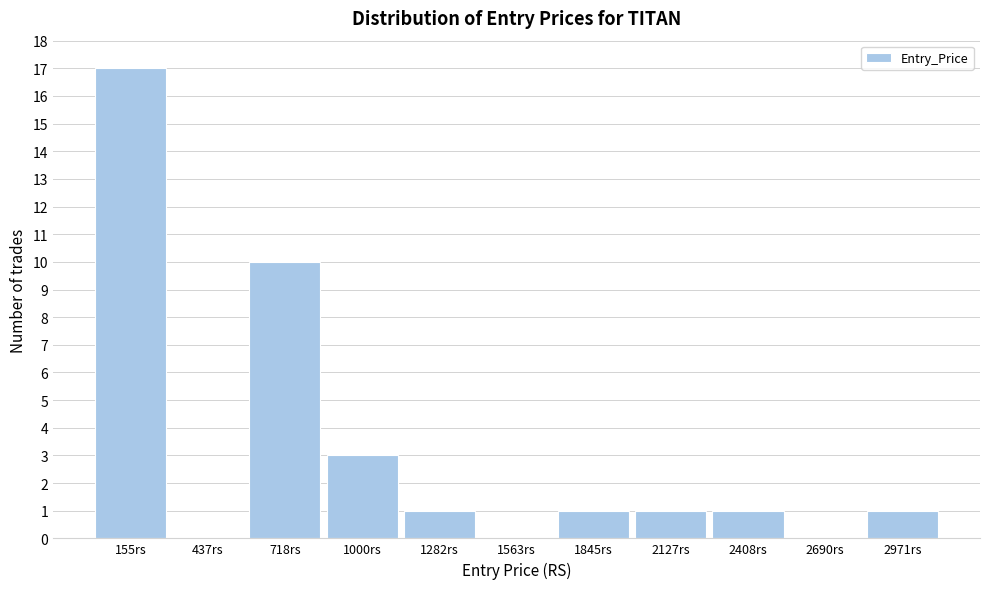

Reading left to right, what are all the values shown in this chart?

155rs=17	437rs=0	718rs=10	1000rs=3	1282rs=1	1563rs=0	1845rs=1	2127rs=1	2408rs=1	2690rs=0	2971rs=1